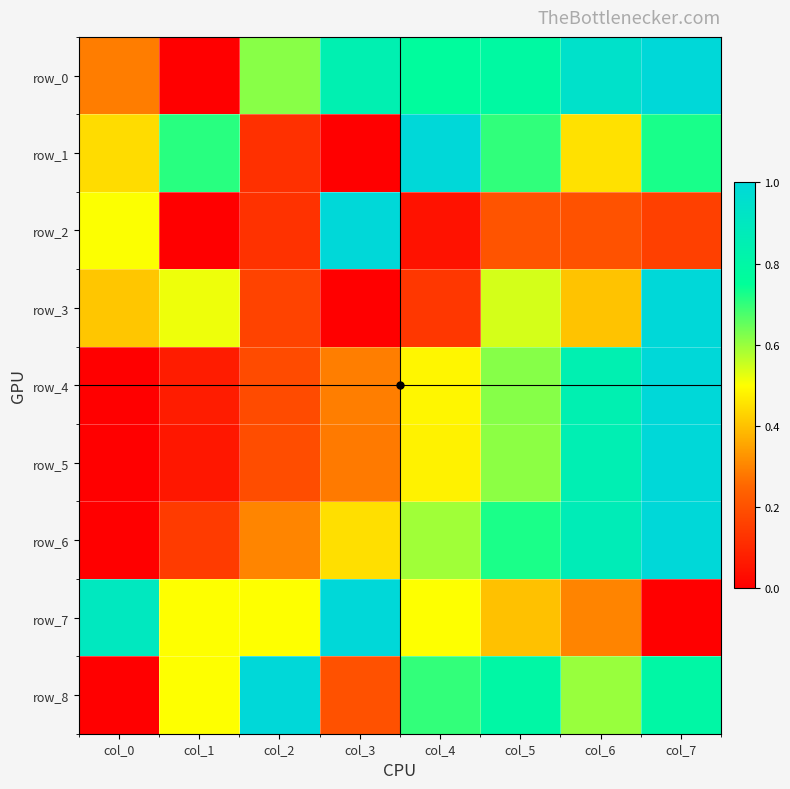

Where is row_7 nearest to the value 0?

col_7